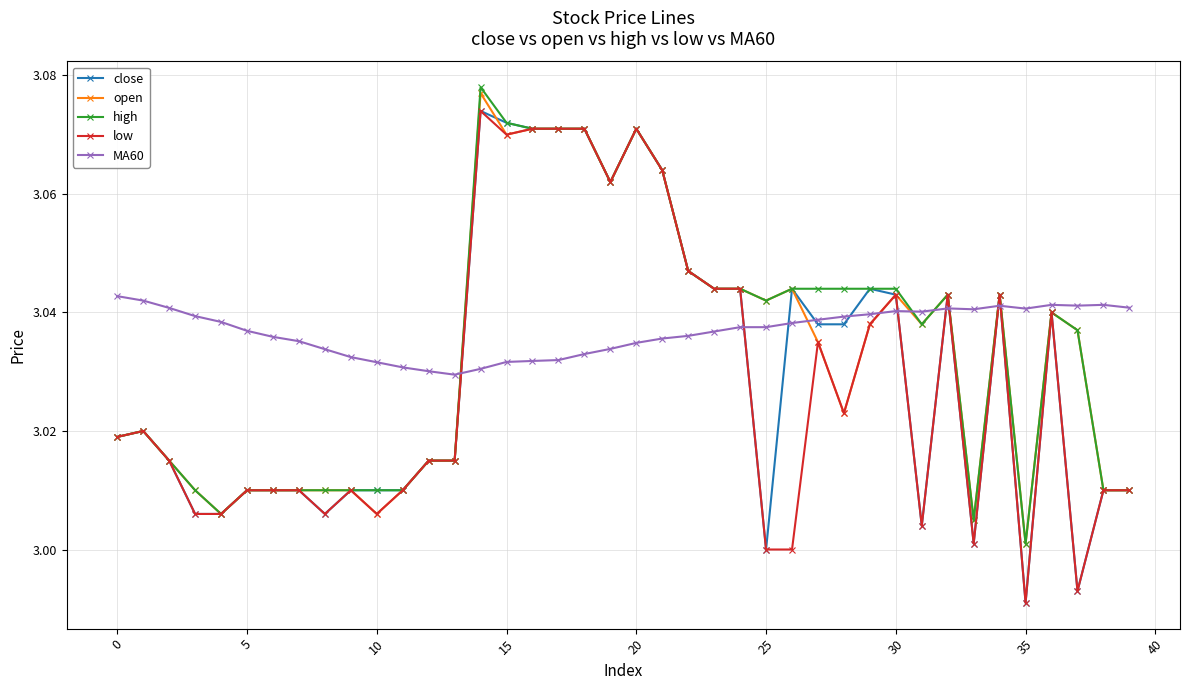

True or false: MA60 has more than 2 interior local peaks.

True